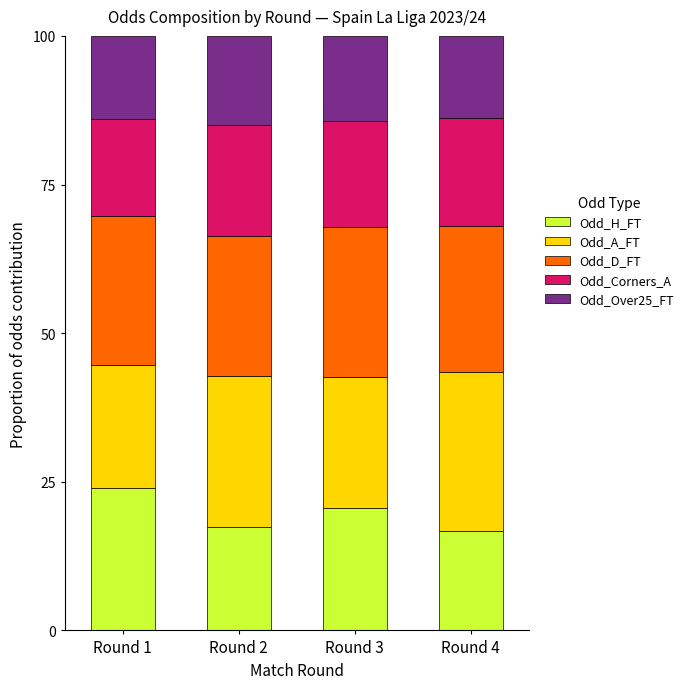

Which category has the highest value in the Odd_H_FT series?

Round 1